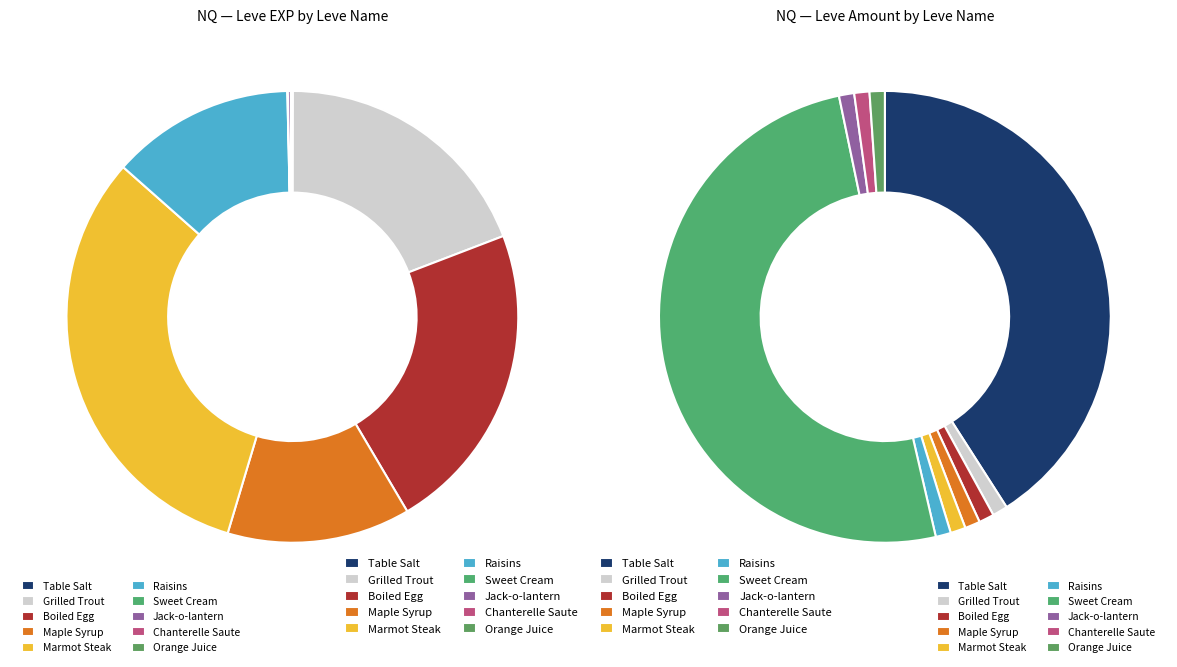

The Maple Syrup slice represents 19% of the pie. True or false?

False